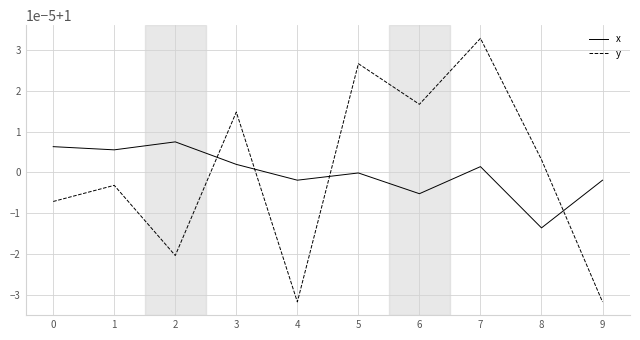

Does the chart display data point markers on the line(s)?

No